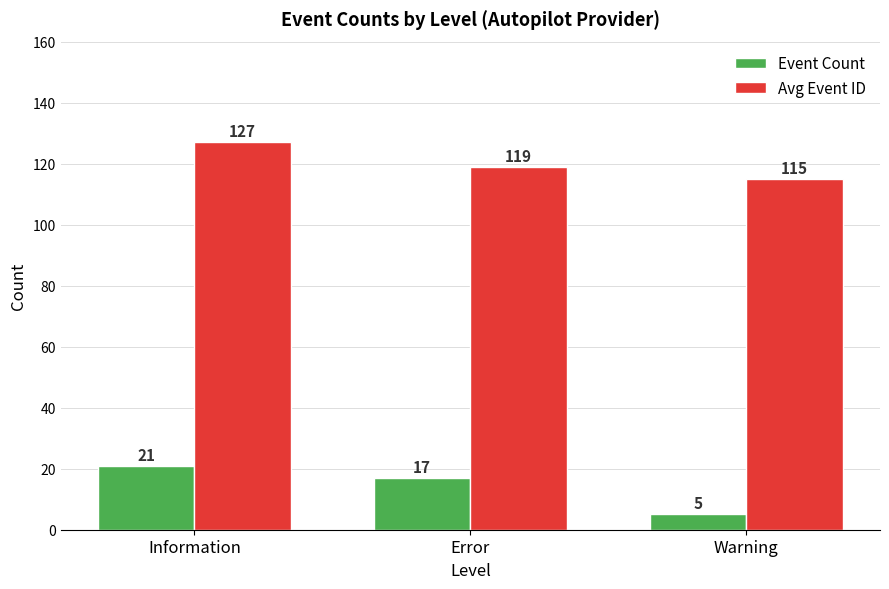

True or false: Avg Event ID has a value of 167 at Warning.

False